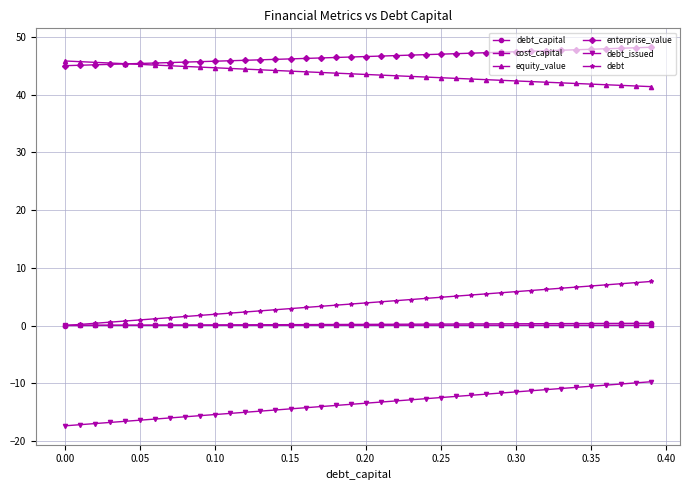

True or false: debt_capital and equity_value cross at least once.

False